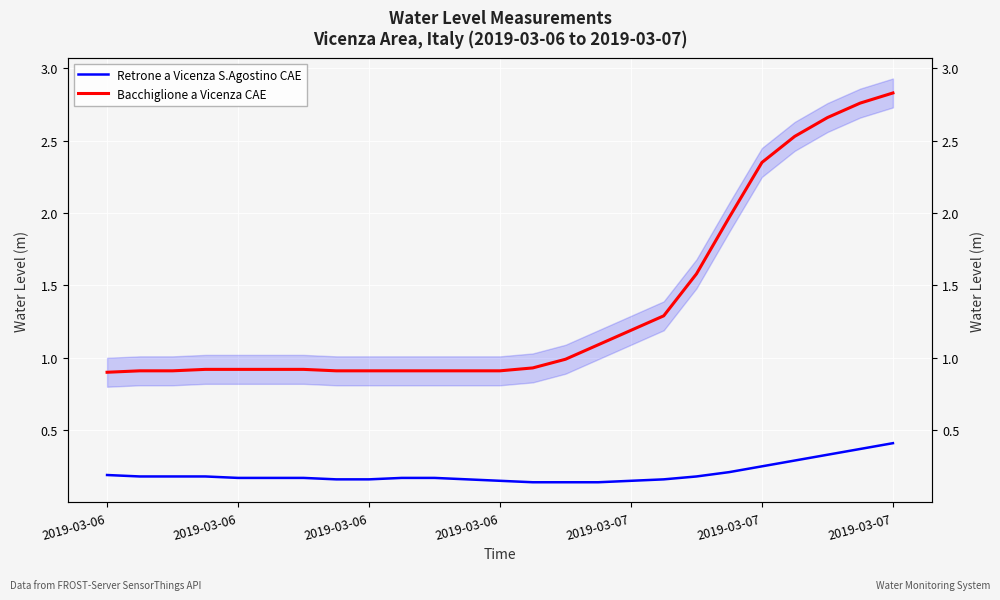

Where is Retrone a Vicenza S.Agostino CAE nearest to the value 0?

13